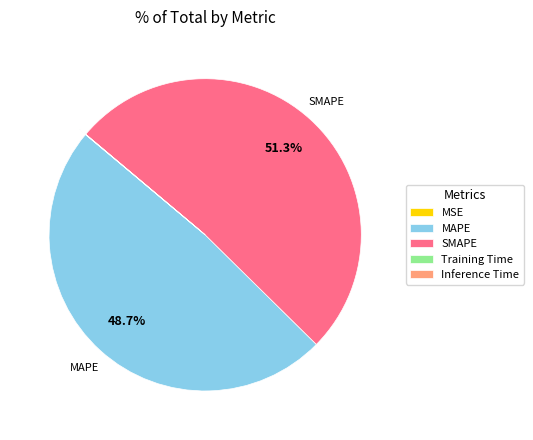

Is there a majority slice in this chart?

Yes